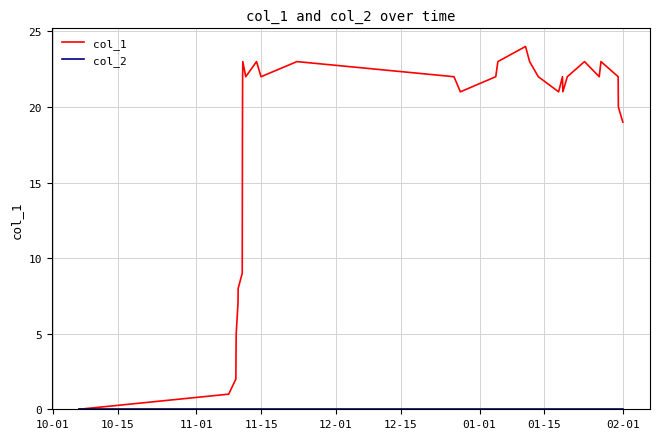

Which series has the largest total across all categories?

col_1